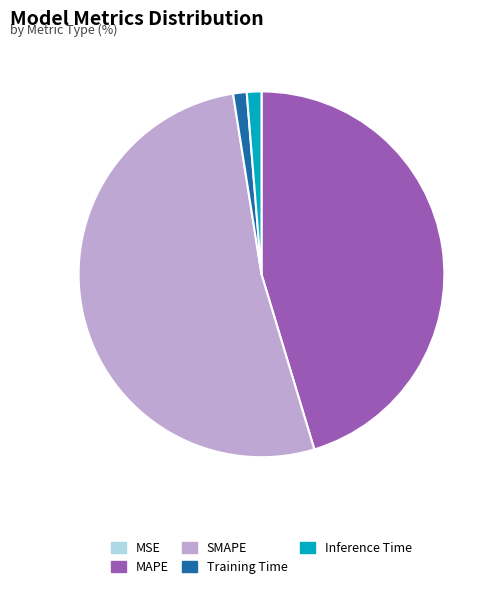

Approximately how many times larger is the value at MAPE compared to SMAPE?

0.9